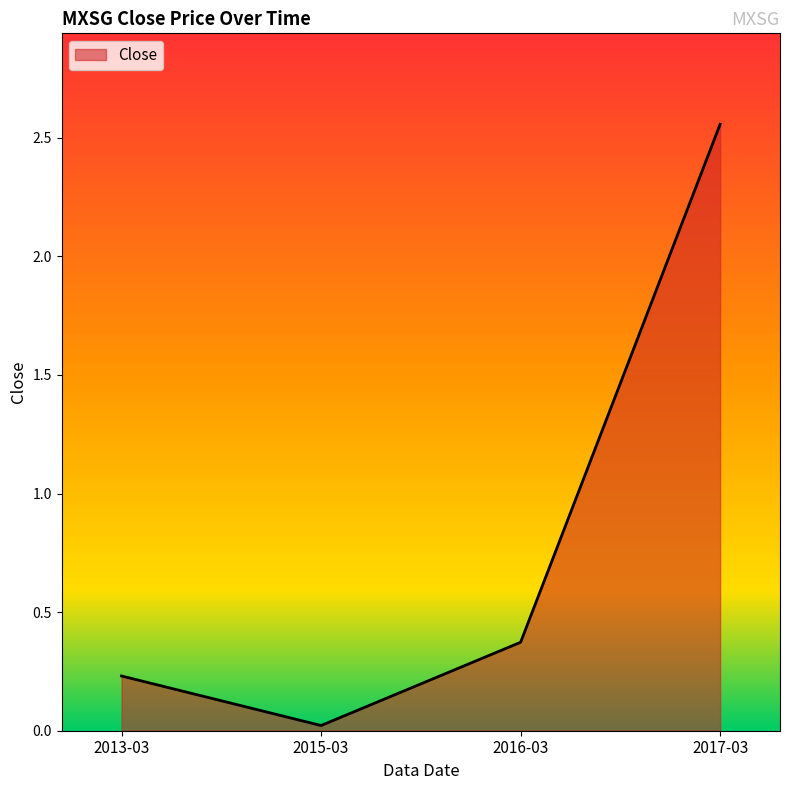

Between 2017-03 and 2016-03, which is larger?

2017-03